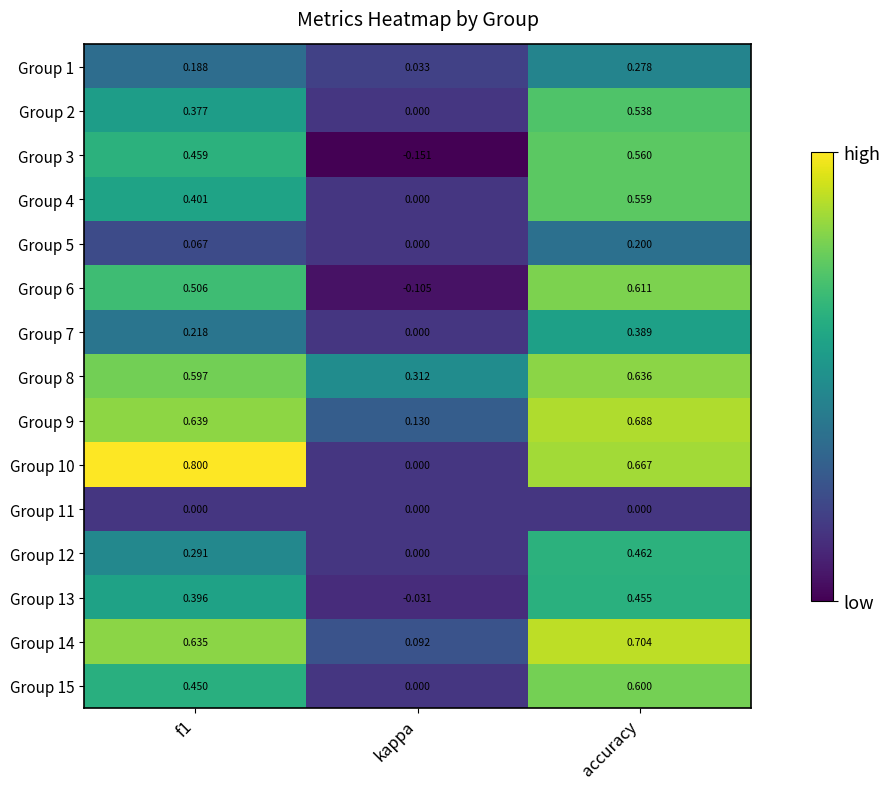

Where is Group 13 nearest to the value 0?

kappa